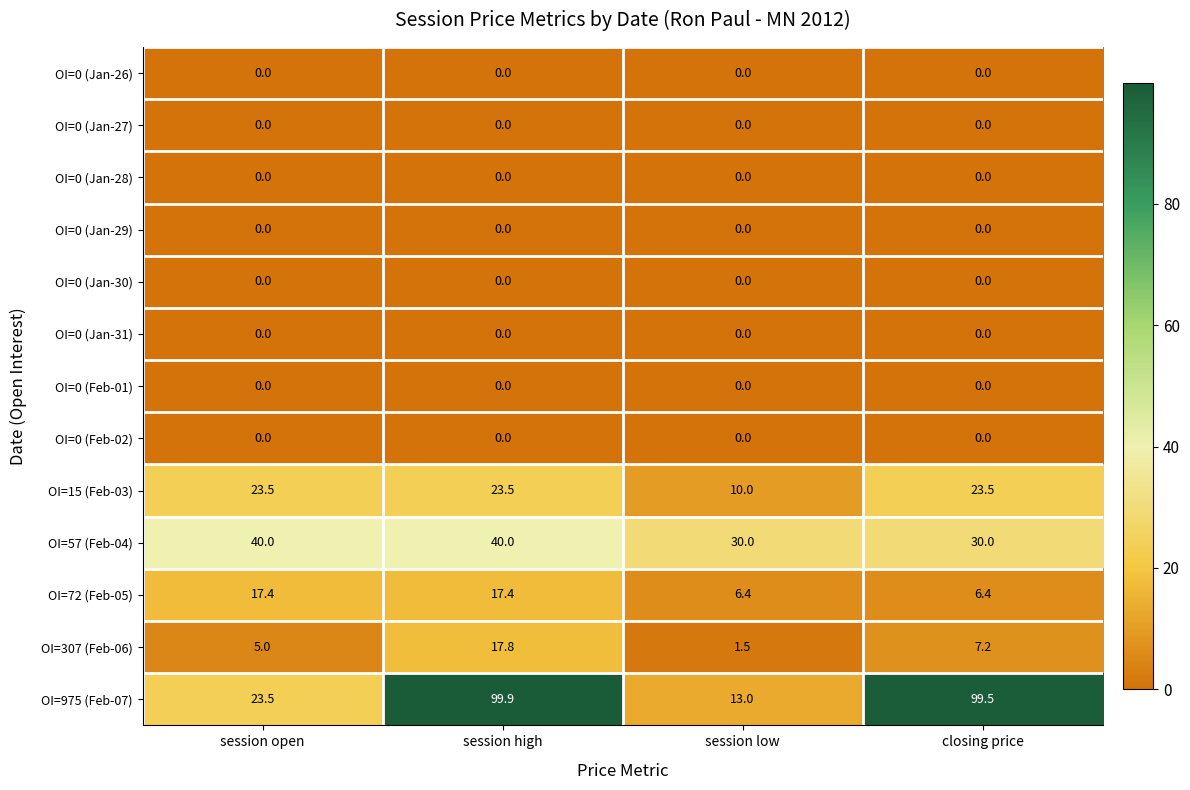

How many categories are shown in the chart?

4